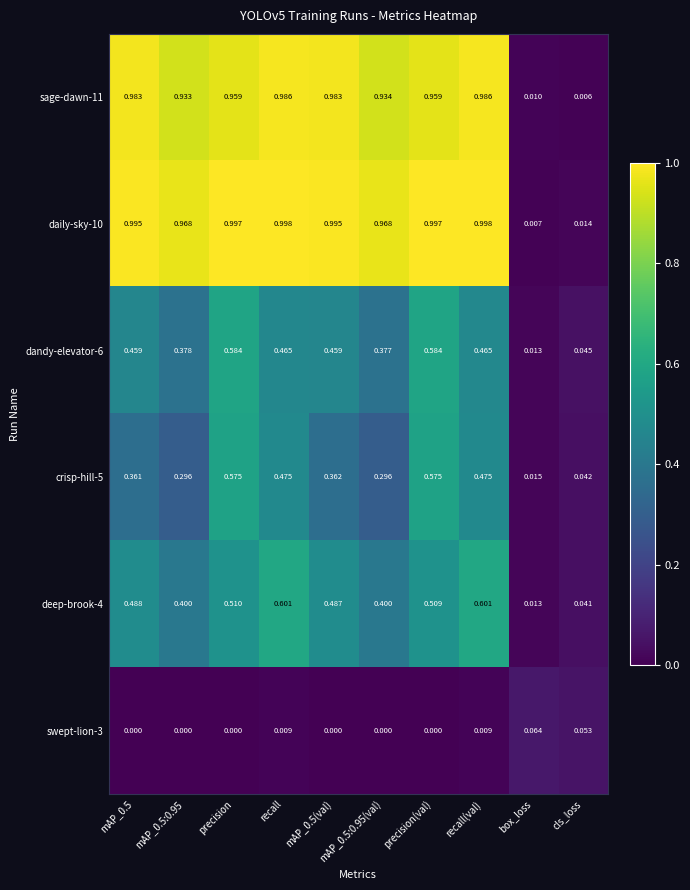

Is the value of dandy-elevator-6 at box_loss greater than the value of deep-brook-4 at precision?

No